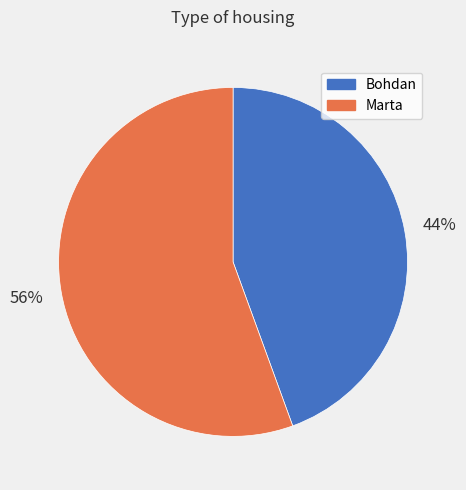

How many slices are in this pie chart?

2